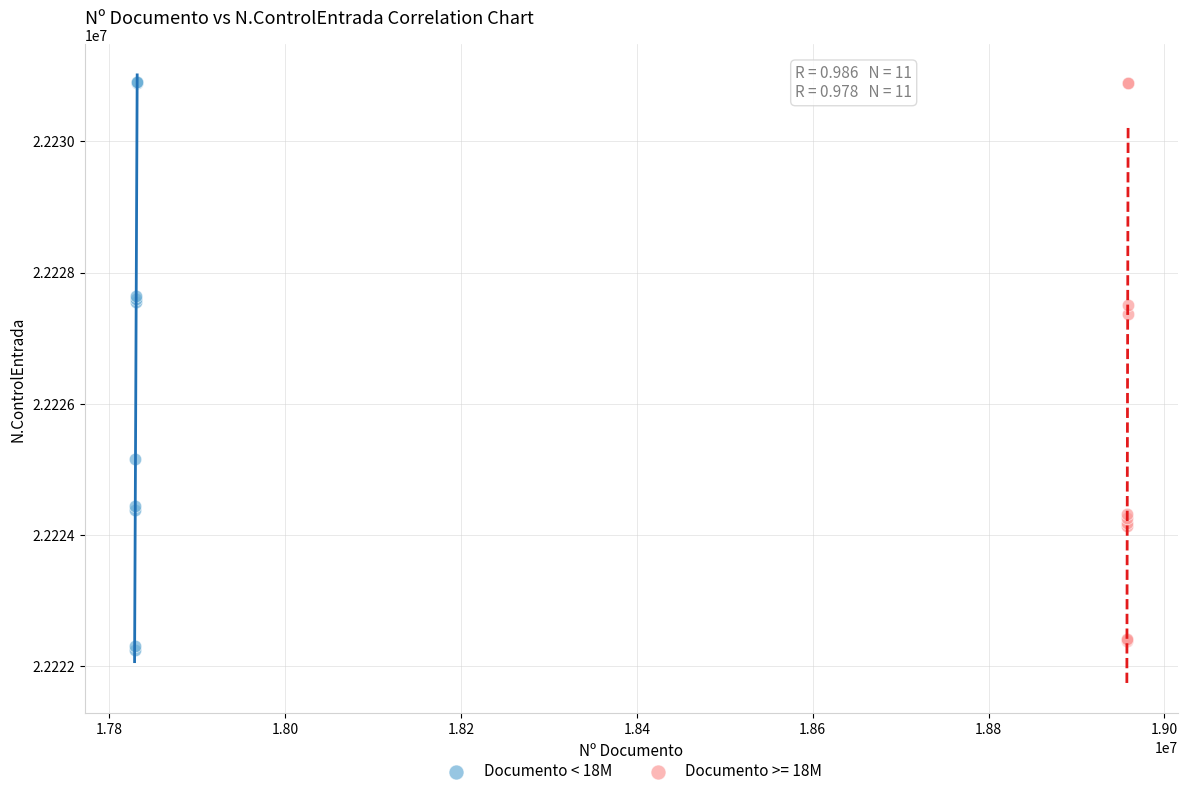

Which series has the widest spread of Y values?

Documento < 18M